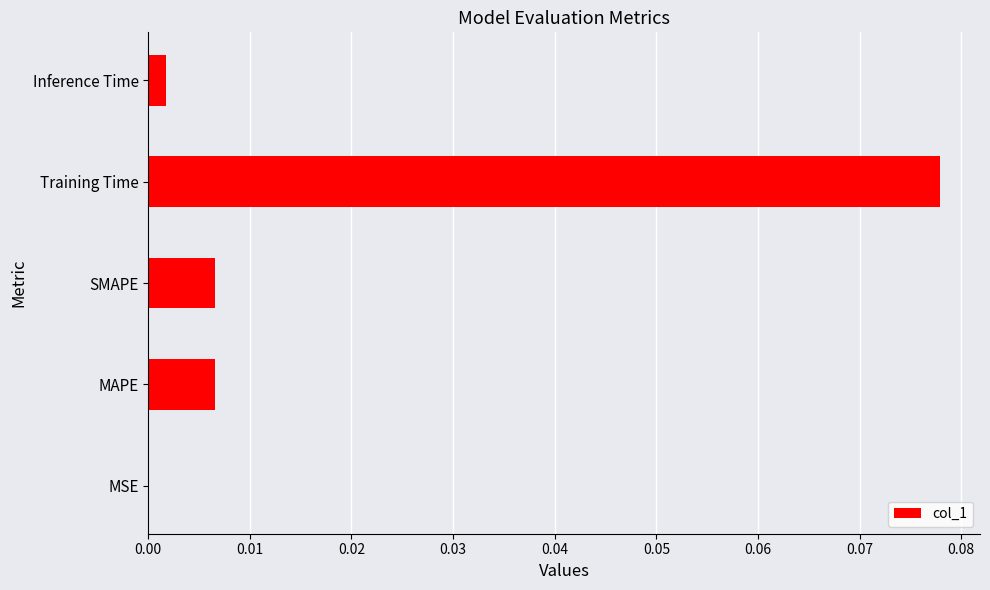

Are the bars horizontal?

Yes